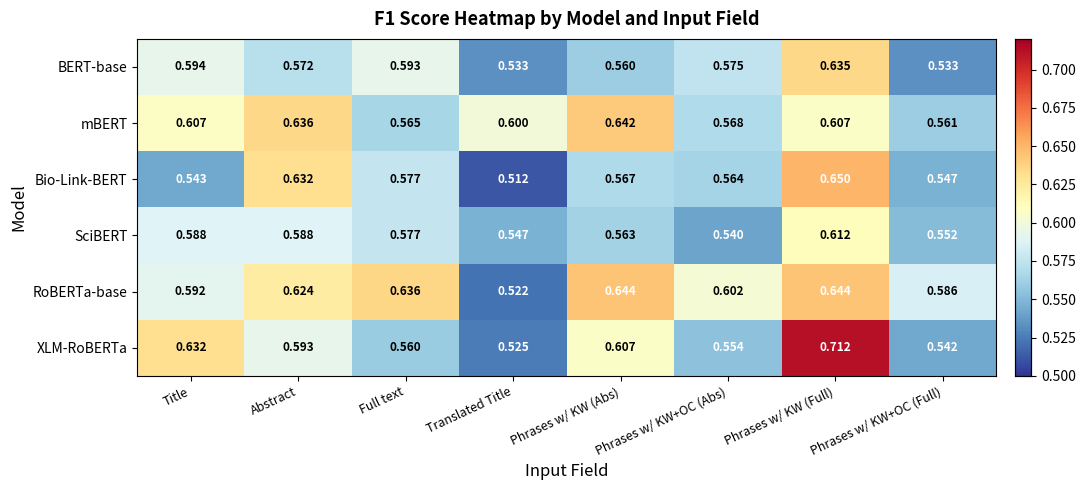

At Title, list the series in order from largest to smallest.

XLM-RoBERTa, mBERT, BERT-base, RoBERTa-base, SciBERT, Bio-Link-BERT